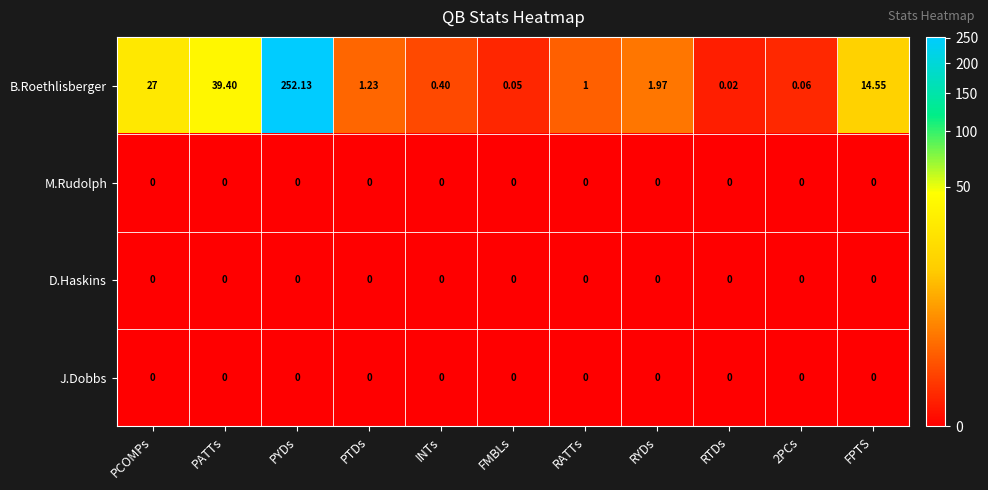

Which label corresponds to the largest value in the chart?

PYDs